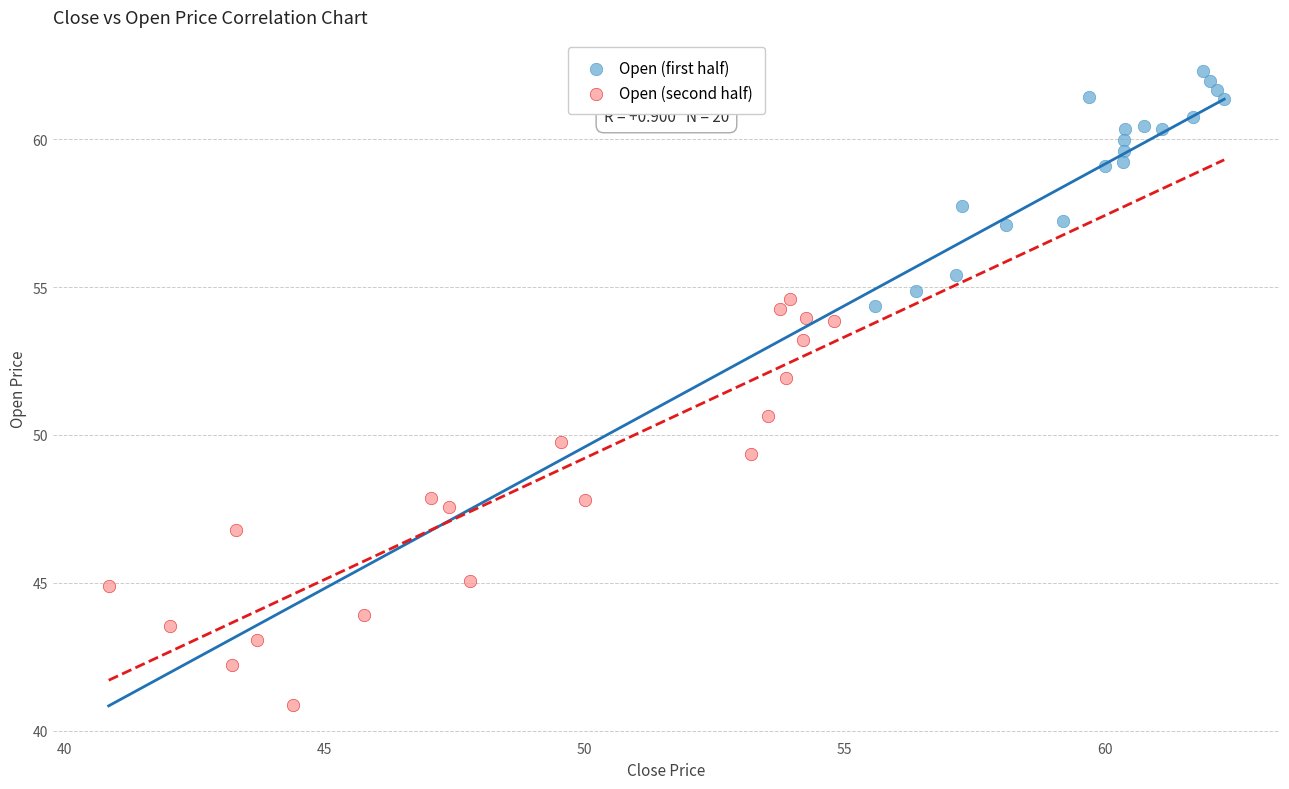

Which series reaches the maximum Y coordinate?

Open (first half)